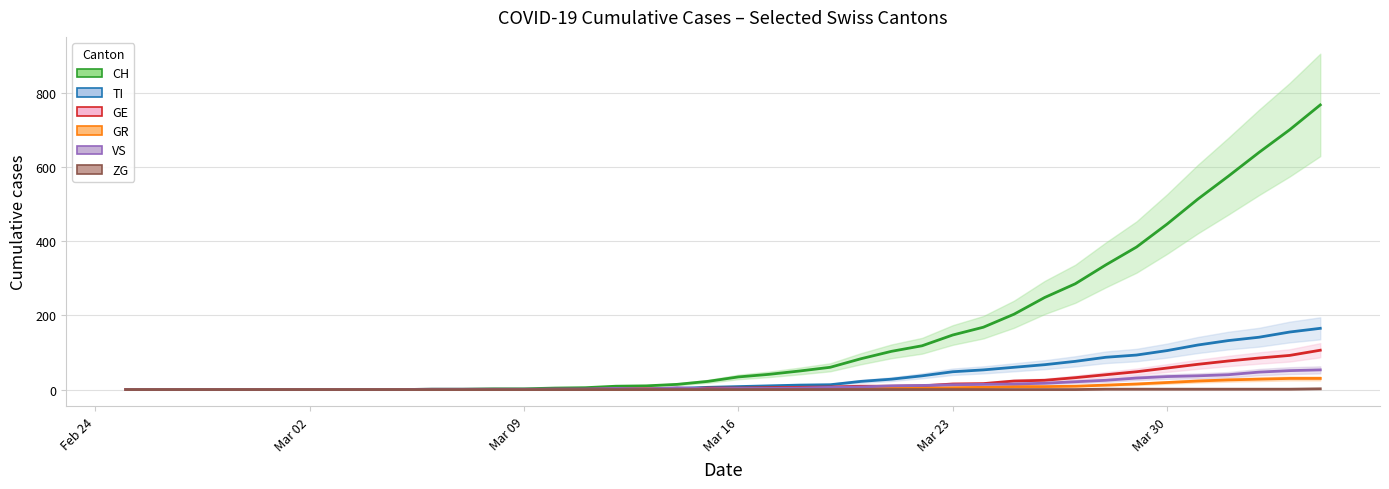

Reading left to right, extract all data points from this chart.

CH: 0	0	0	0	0	0	0	0	0	0	1	1	2	2	4	5	9	10	14	22	34	41	50	60	83	103	118	147	168	203	248	285	336	384	446	513	575	639	700	767
TI: 0	0	0	0	0	0	0	0	0	0	0	0	0	0	1	1	1	1	3	6	8	10	12	13	22	28	37	48	53	60	67	76	87	93	105	120	132	141	155	165
GE: 0	0	0	0	0	0	0	0	0	0	0	0	0	0	1	1	2	2	2	4	4	5	6	7	9	9	10	15	16	23	25	32	40	48	58	68	77	85	92	106
GR: 0	0	0	0	0	0	0	0	0	0	0	0	0	0	0	0	0	0	0	0	1	1	1	2	3	4	4	5	6	8	8	9	12	15	19	23	26	28	30	30
VS: 0	0	0	0	0	0	0	0	0	0	1	1	1	1	1	1	3	1	5	2	3	3	4	6	7	10	11	13	14	15	17	21	25	31	35	37	40	47	51	53
ZG: 0	0	0	0	0	0	0	0	0	0	0	0	0	0	0	0	0	0	0	0	0	0	0	0	0	0	0	0	0	0	0	0	1	1	1	1	1	1	1	2